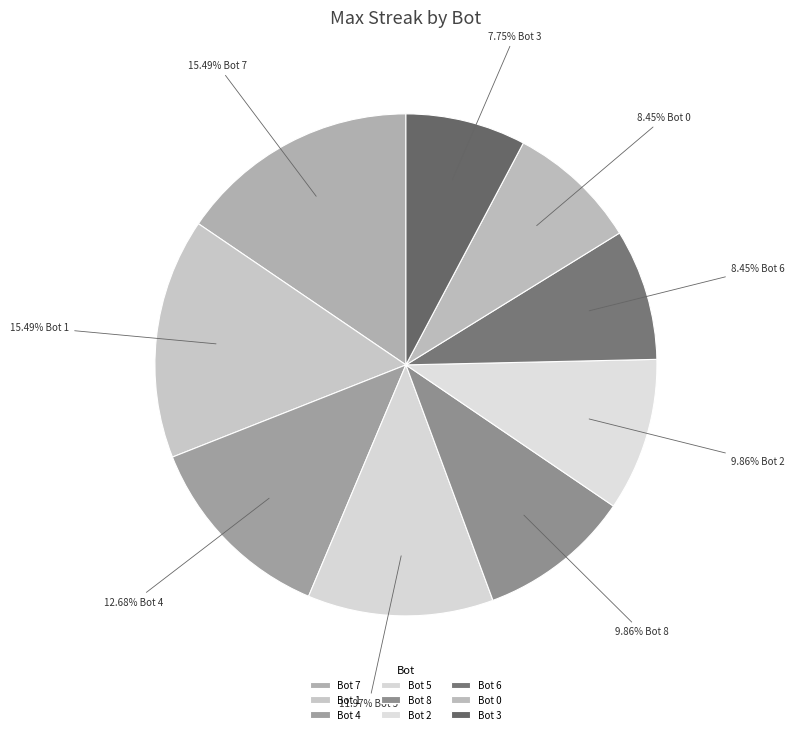

Count the number of slices in the pie.

9